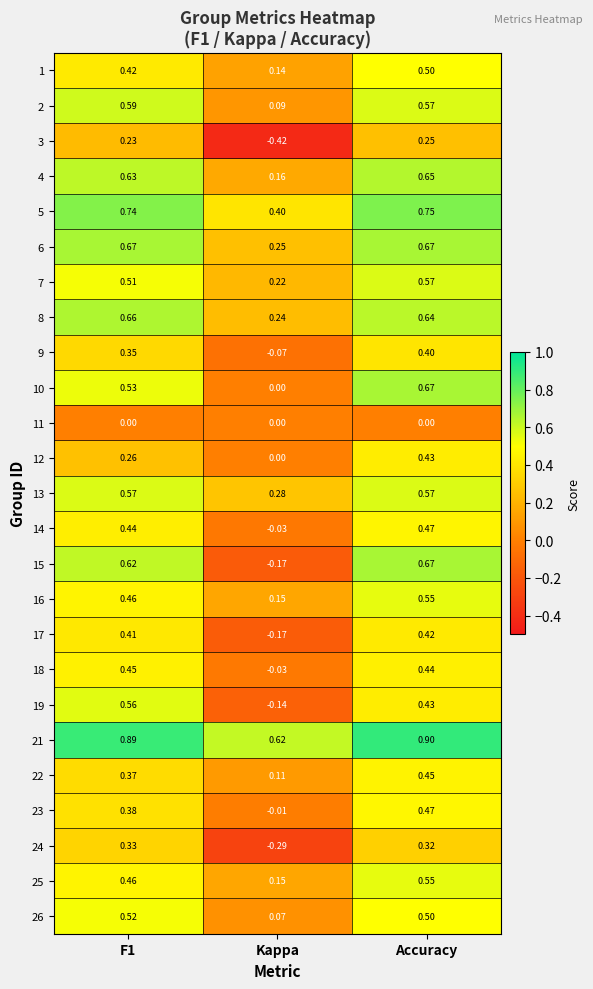

Which label corresponds to the smallest value in the chart?

Kappa